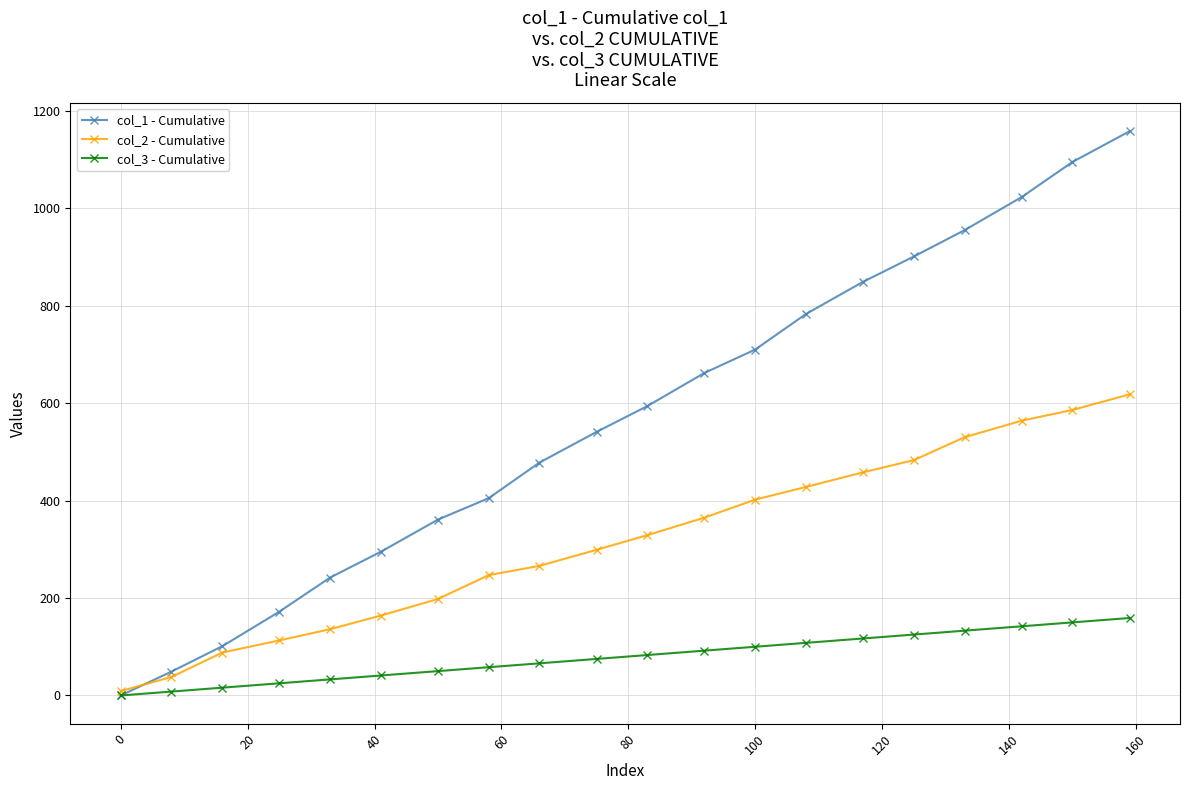

At how many categories does at least one series exceed 508?

11